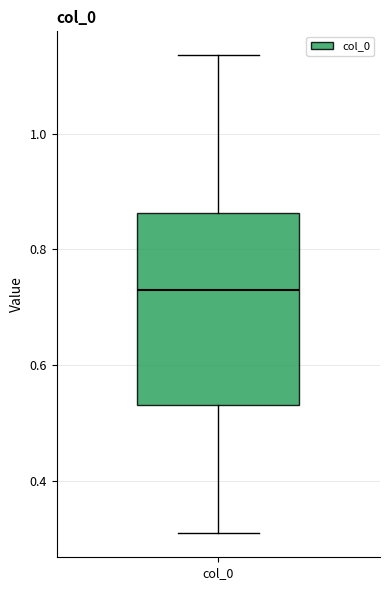

Read this box plot against the y-axis: the position of the median line, the range covered by the box, and the ends of both whiskers. The values are not printed on the chart, so give them approximately, as read against the axis.

median 0.72, box 0.54 to 0.86, whiskers 0.30 to 1.14